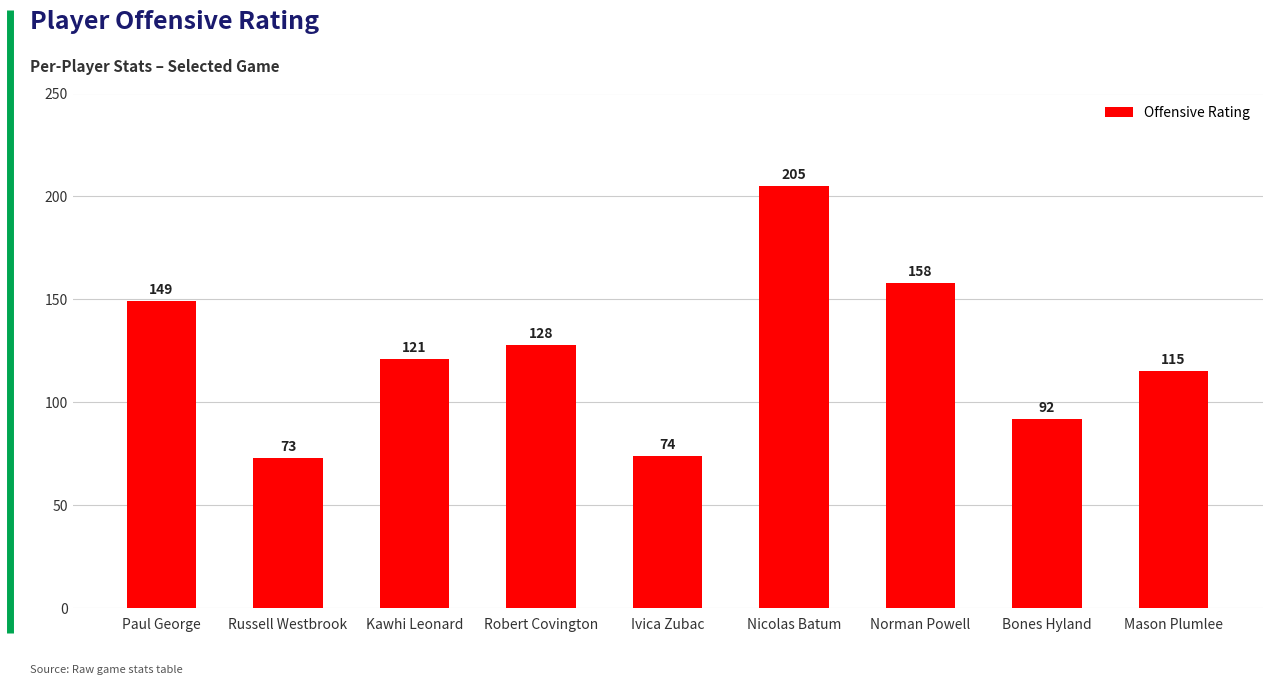

What is the label of the 2nd bar from the right?

Bones Hyland